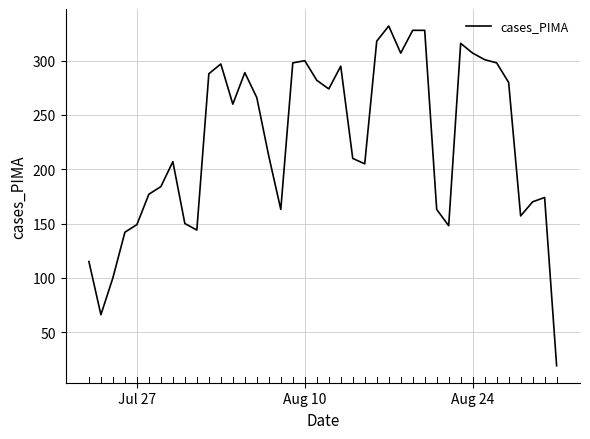

What is the smallest value displayed?

19